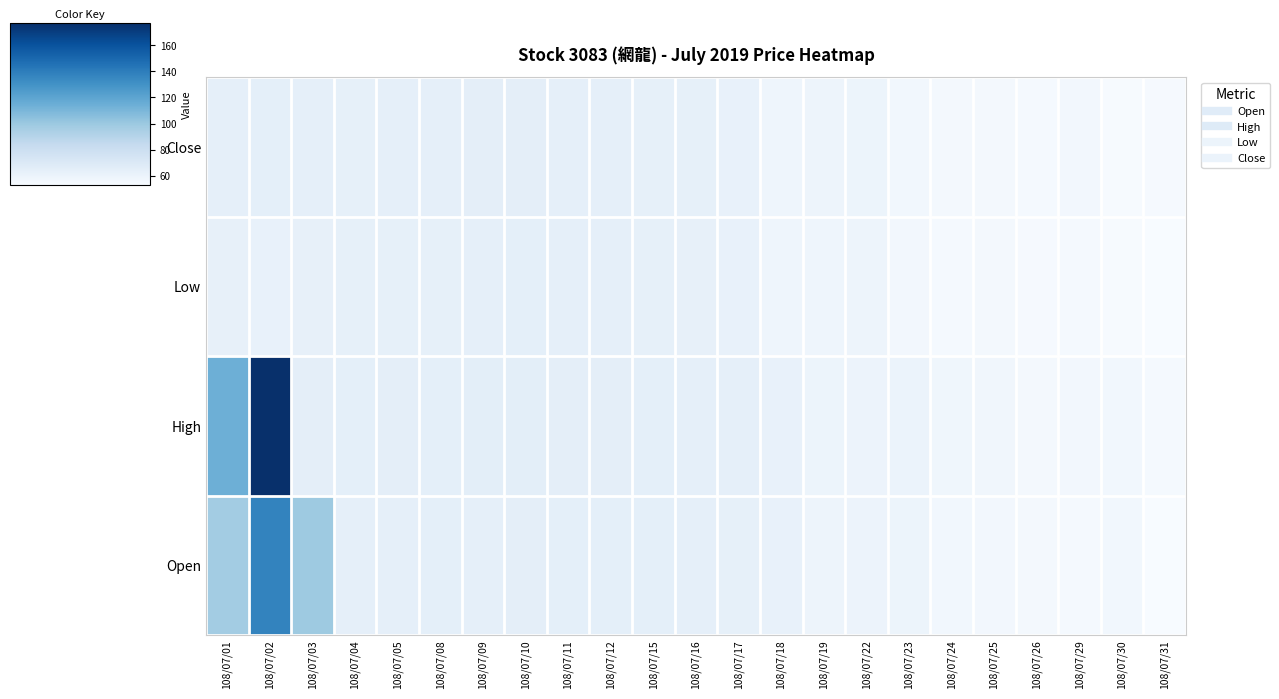

What is the total value across all series at 108/07/05?

254.4